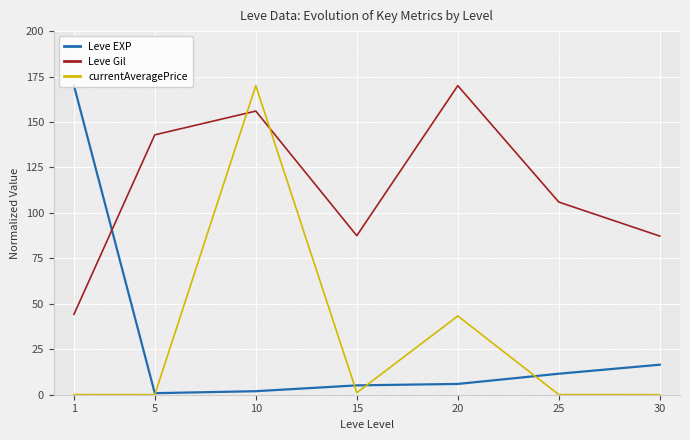

At how many categories does at least one series exceed 135?

4